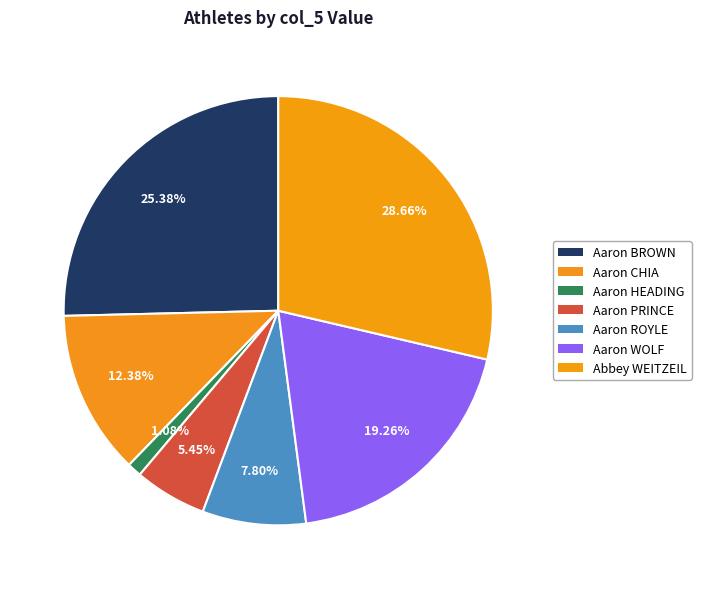

True or false: Aaron ROYLE accounts for 8% of the total.

True